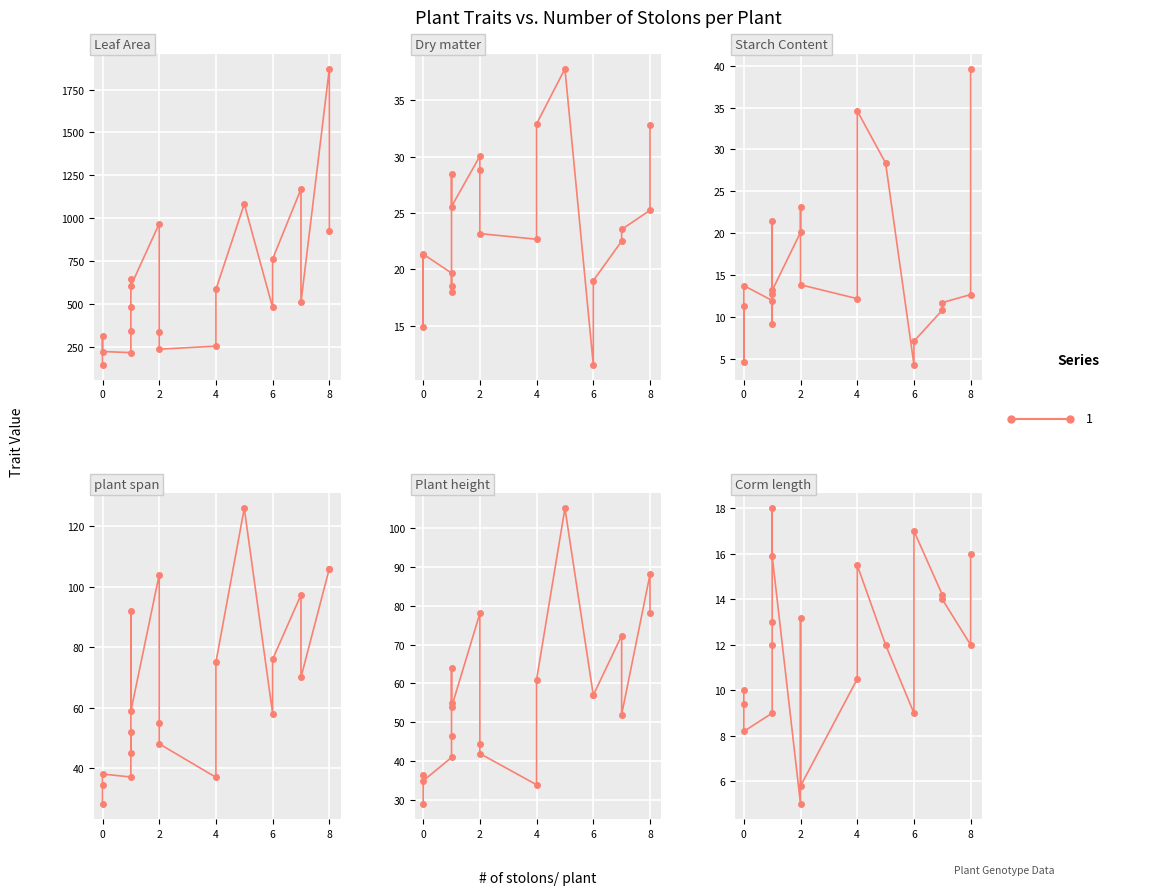

Is it true that Corm length equals 7.7 at 12?

False